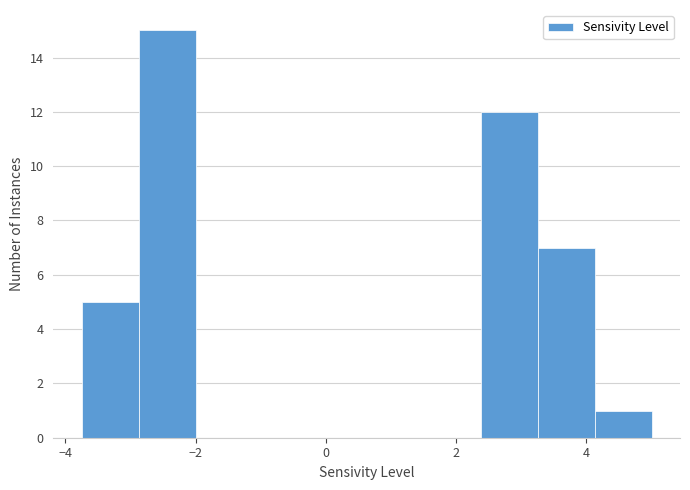

Which range on the x-axis has the tallest bar?

-2.8 to -2.0